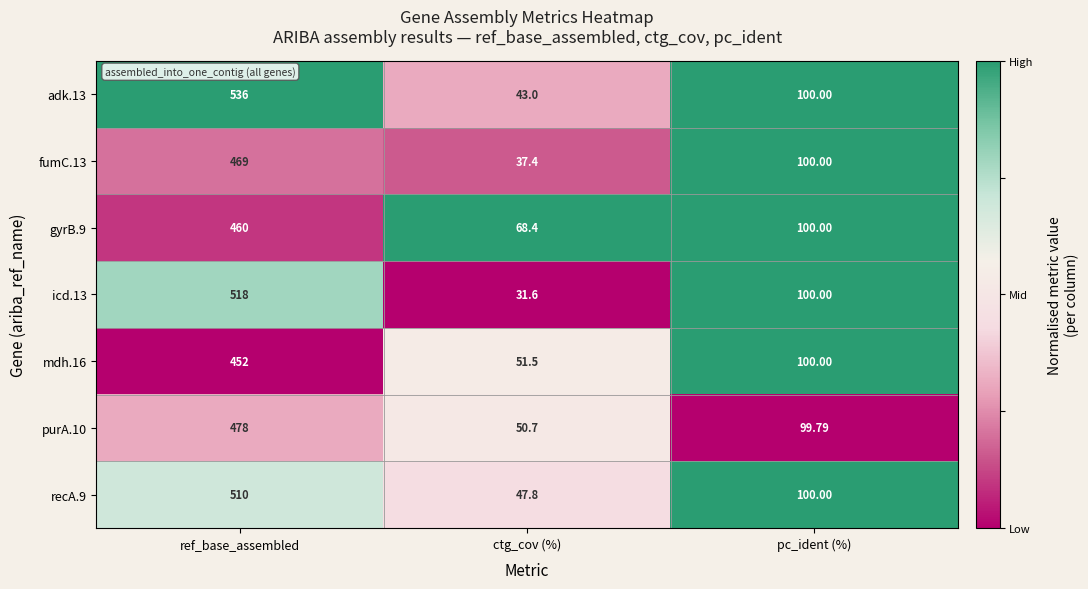

Which category has the lowest value across all series?

ctg_cov (%)